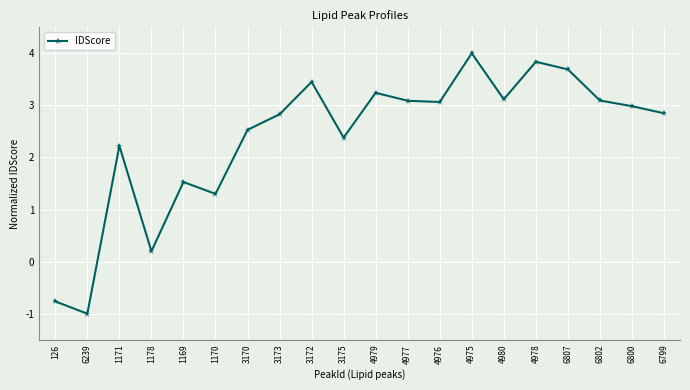

True or false: the data shows 2.2 at 1171.

True